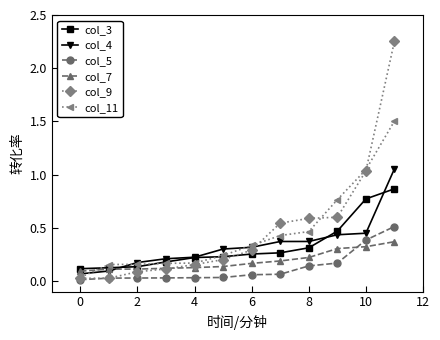

Which series has the largest total across all categories?

col_9